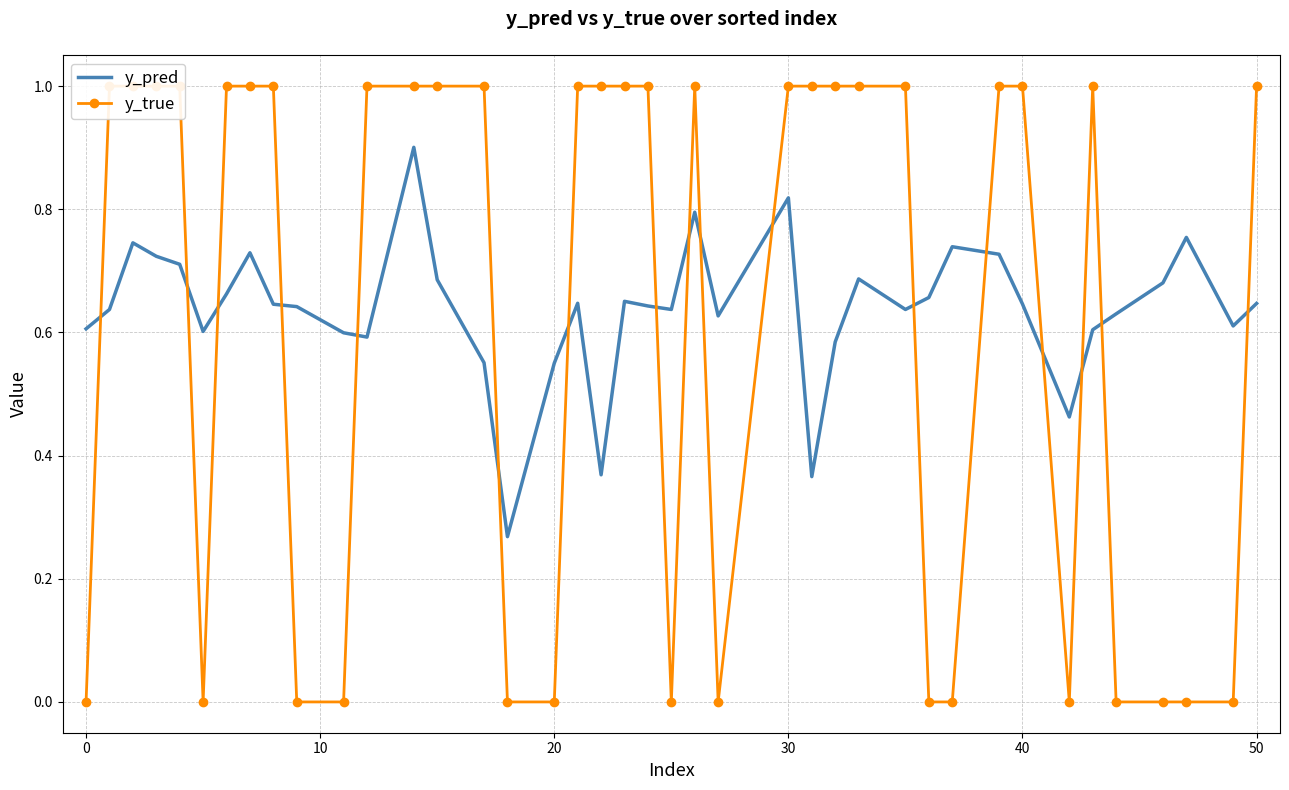

Is the value of y_pred at 36 greater than the value of y_true at 9?

Yes